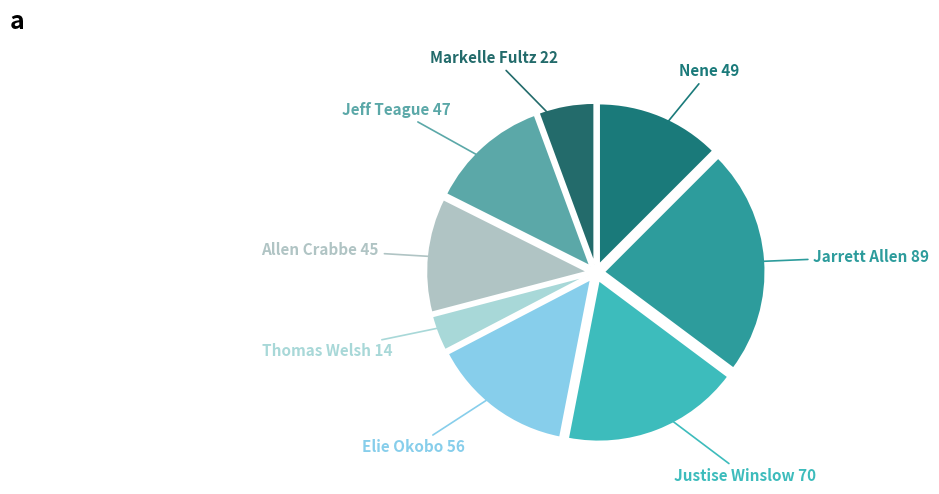

Is the sum of Jarrett Allen and Justise Winslow greater than half?

No